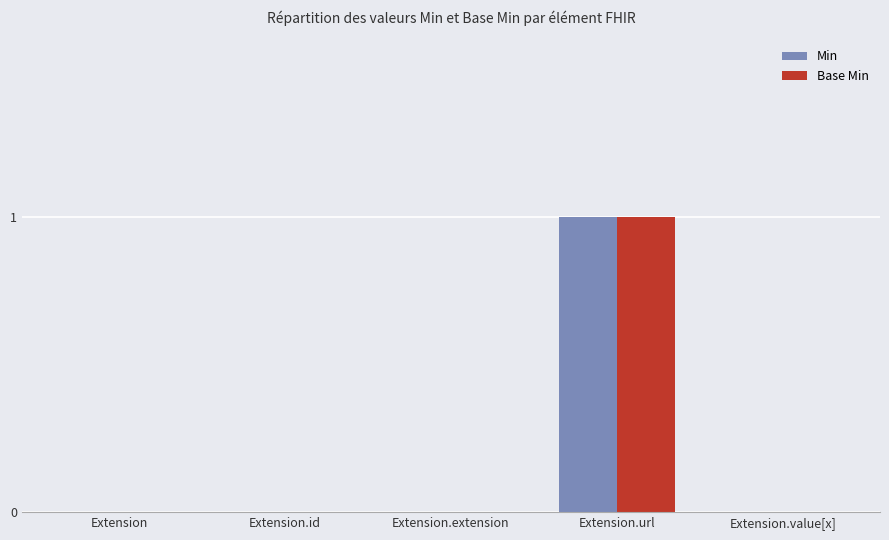

The Min series shows 0 at Extension.value[x]. True or false?

True